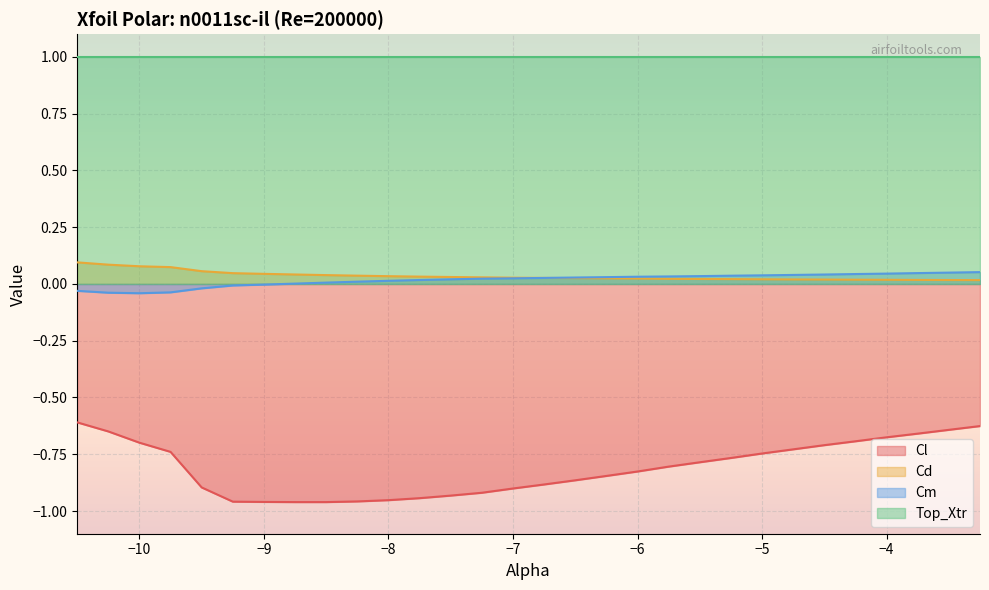

What is the label of the 21st point from the left?

-5.5